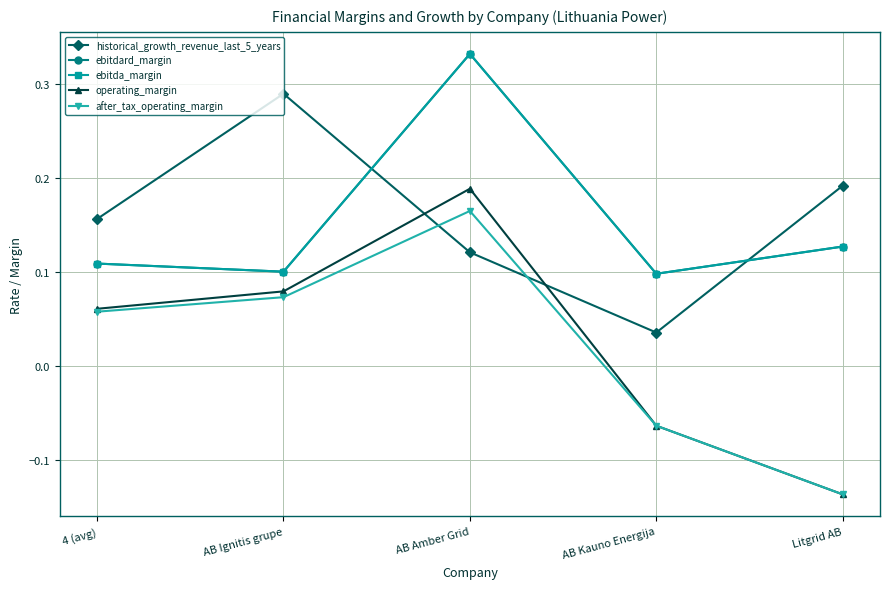

What is the label of the 2nd point from the right?

AB Kauno Energija